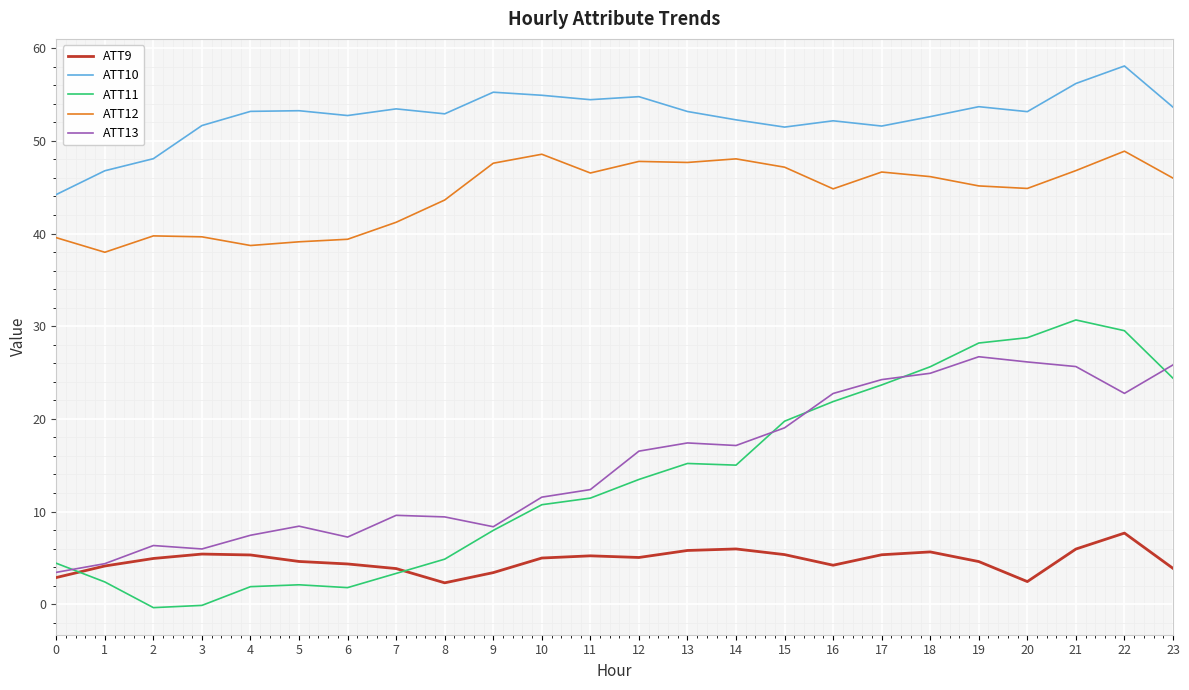

True or false: ATT13 and ATT10 cross at least once.

False